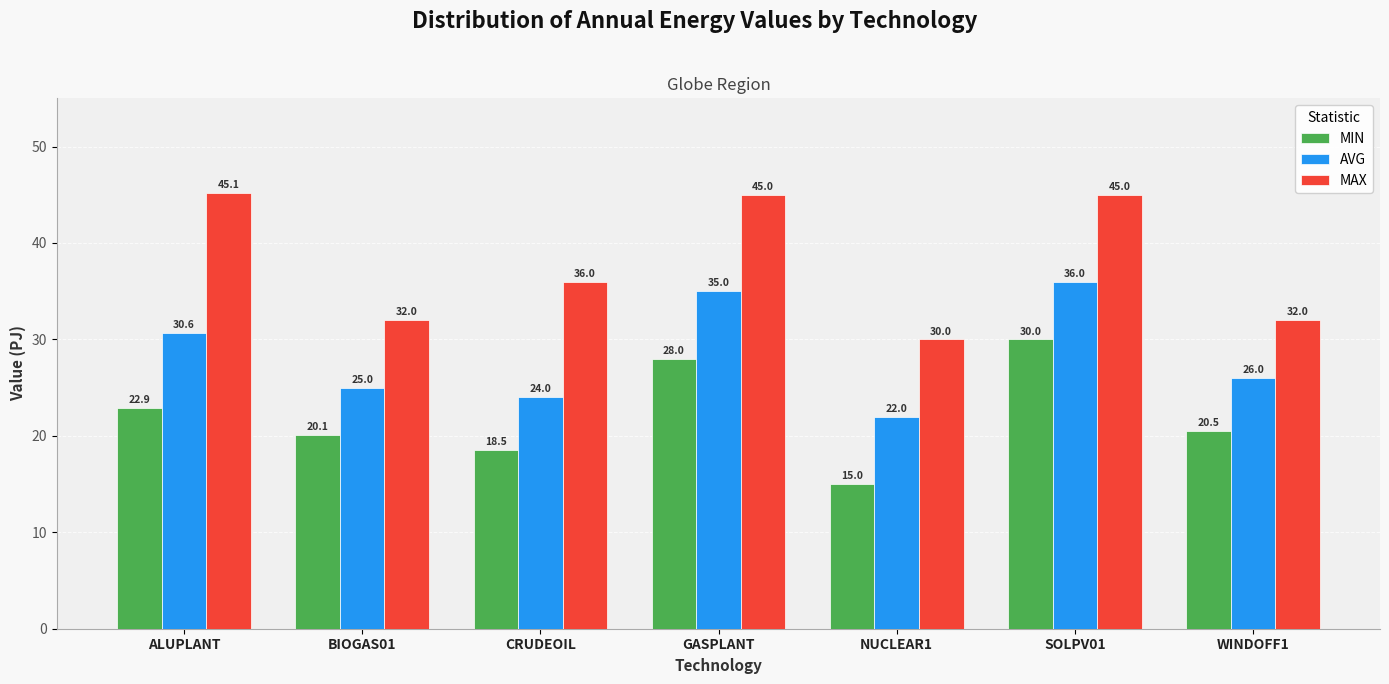

Which category has the highest value across all series?

ALUPLANT